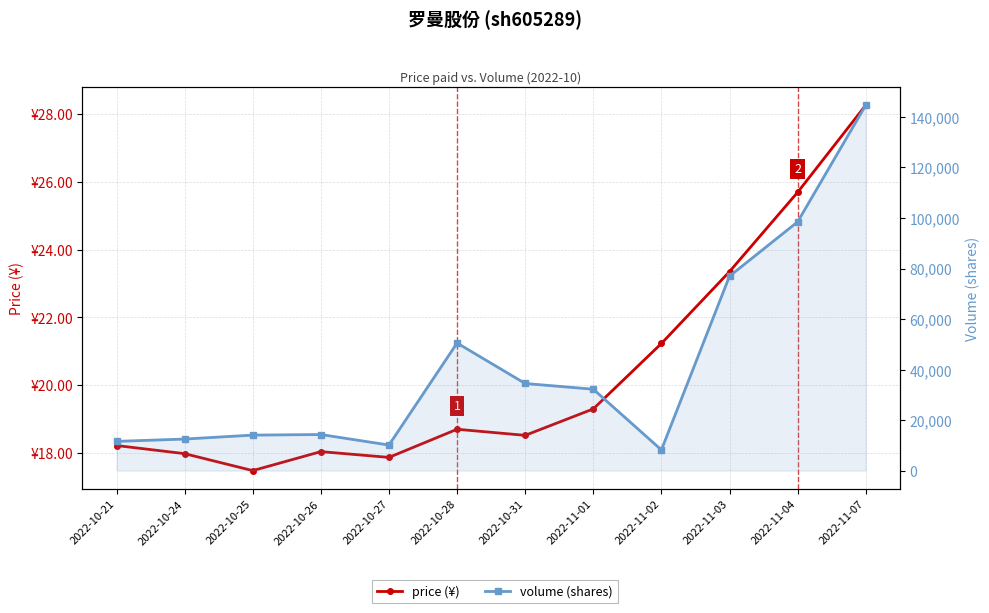

Which series has the widest spread of values?

volume (shares)